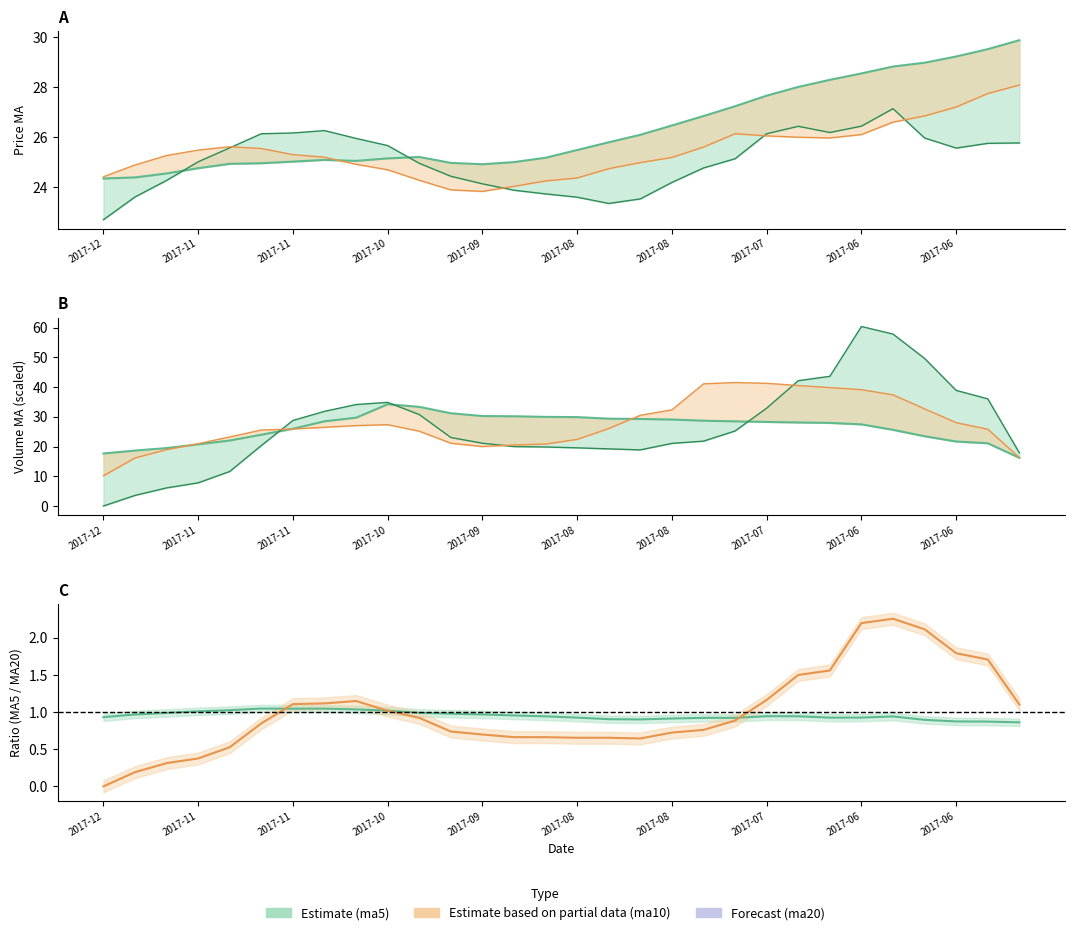

What is the difference between the maximum and minimum values in the ma20 series?

5.6